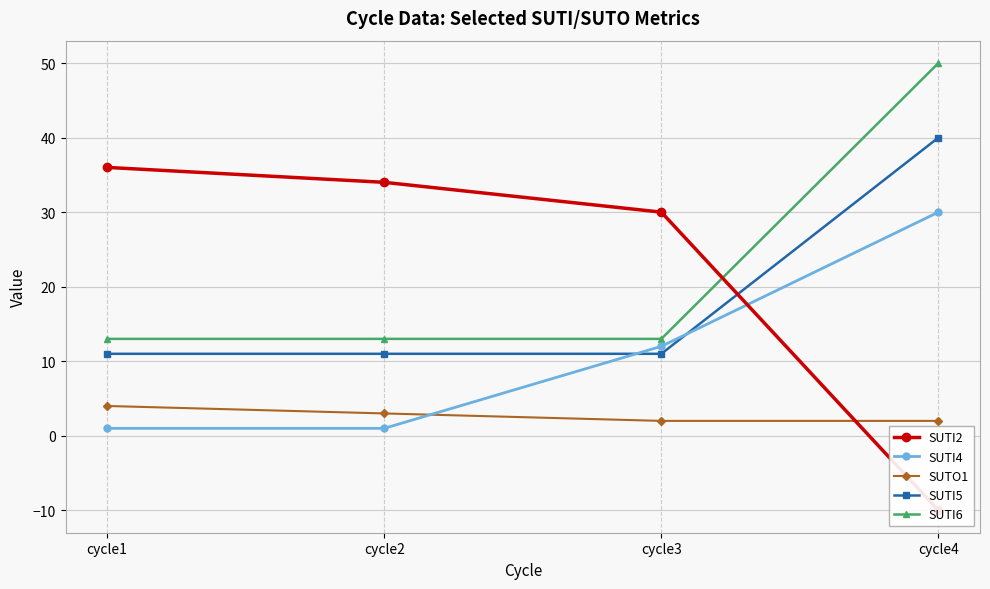

The value of SUTO1 at cycle4 is 3. True or false?

False